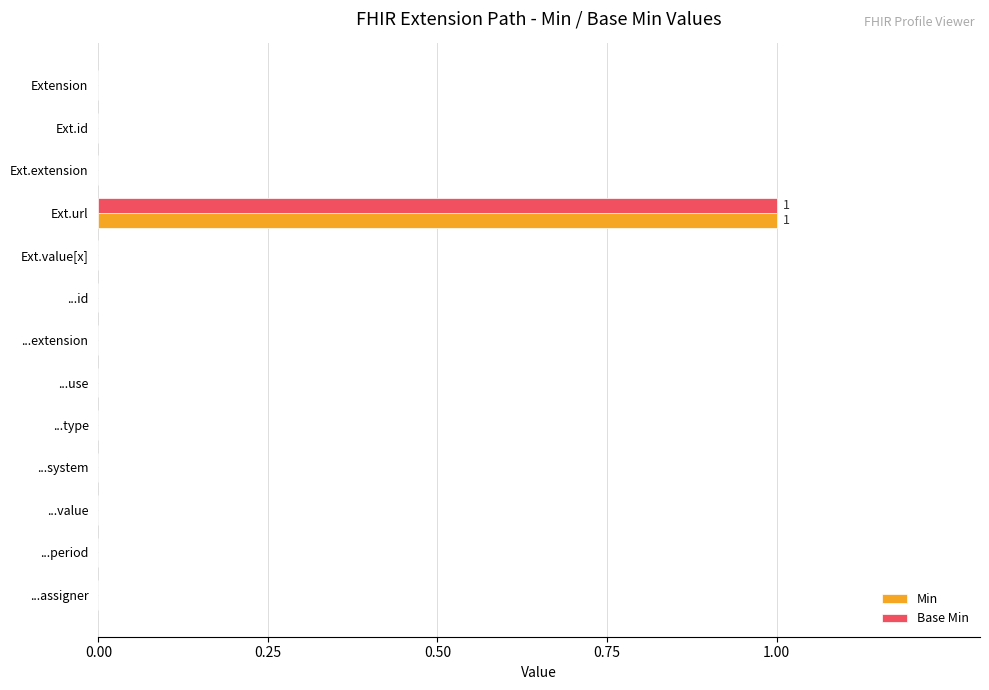

How many categories are shown in the chart?

13